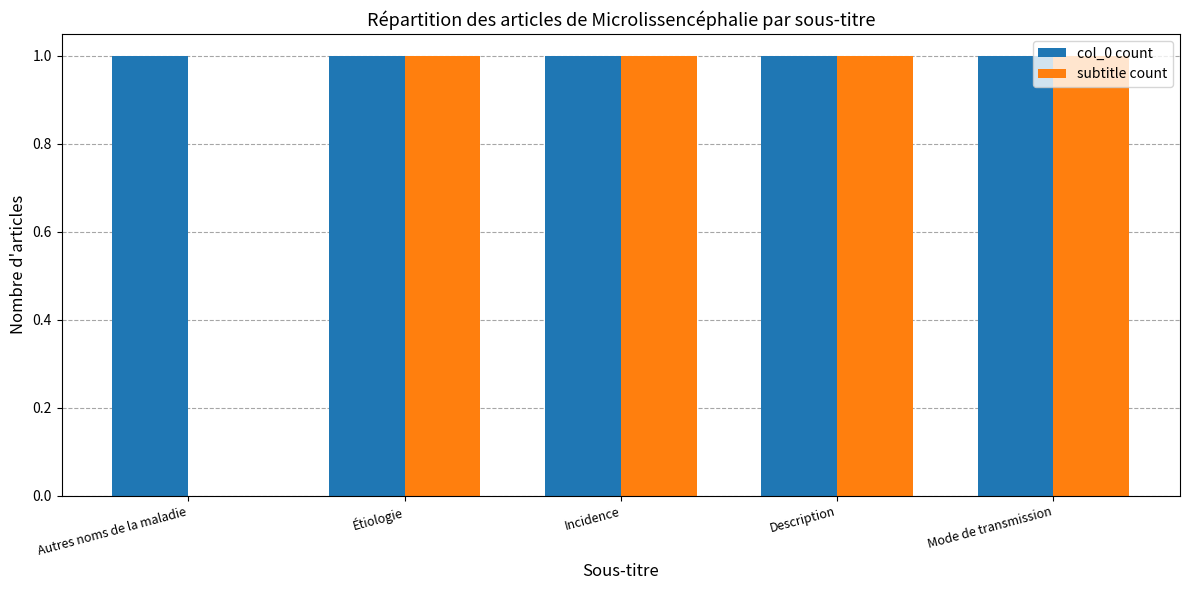

True or false: col_0 count has a value of 1 at Étiologie.

True